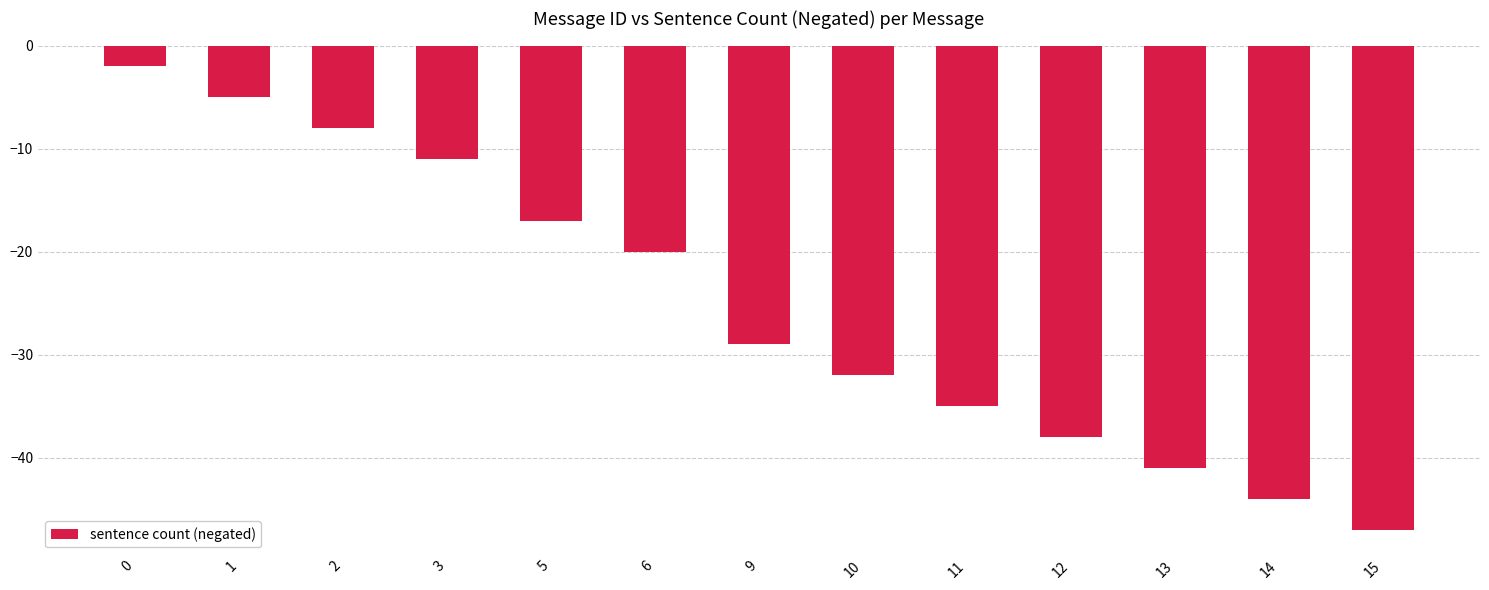

Rank the categories by value from lowest to highest.

15, 14, 13, 12, 11, 10, 9, 6, 5, 3, 2, 1, 0